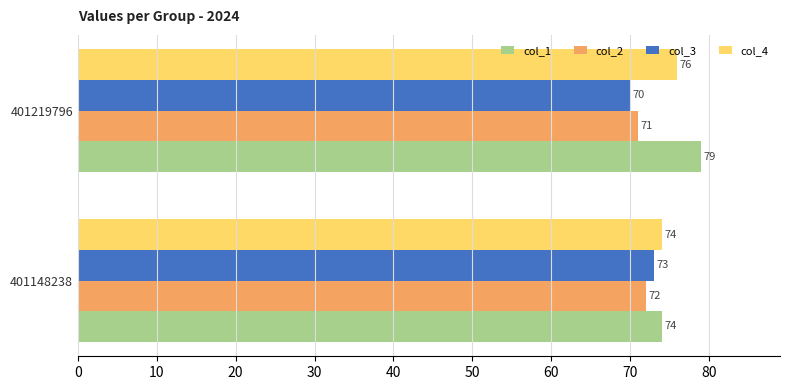

What is the sum of all col_4 values?

150